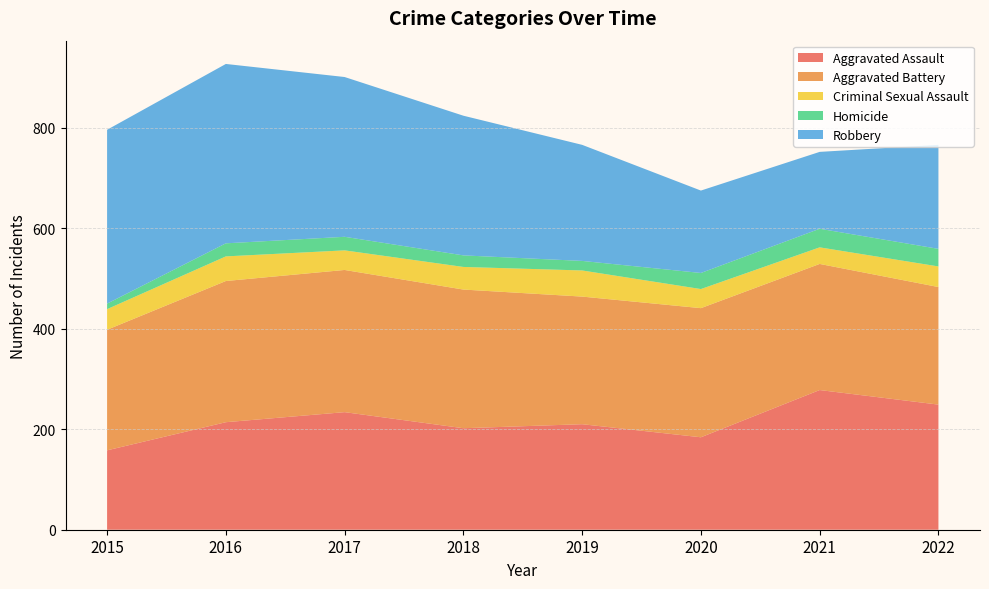

Reading left to right, list all the values displayed in this chart.

Aggravated Assault: 158	214	234	202	210	184	278	249
Aggravated Battery: 240	281	283	276	254	257	251	234
Criminal Sexual Assault: 41	49	39	45	52	38	33	41
Homicide: 11	26	27	23	19	32	37	35
Robbery: 346	357	318	278	231	164	153	207